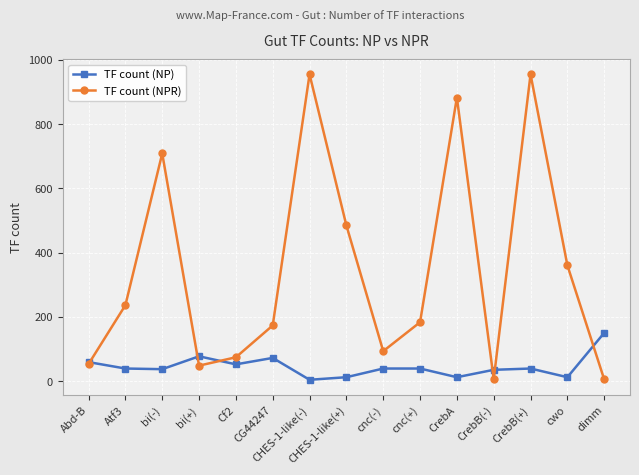

Which series has the largest total across all categories?

TF count (NPR)